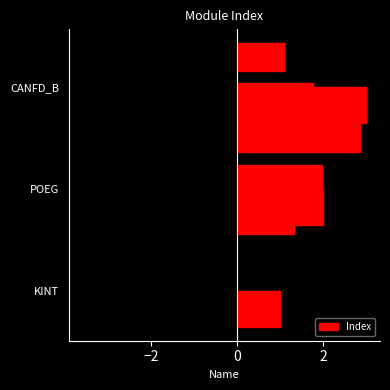

Which has a higher value, KINT or CANFD_B?

CANFD_B